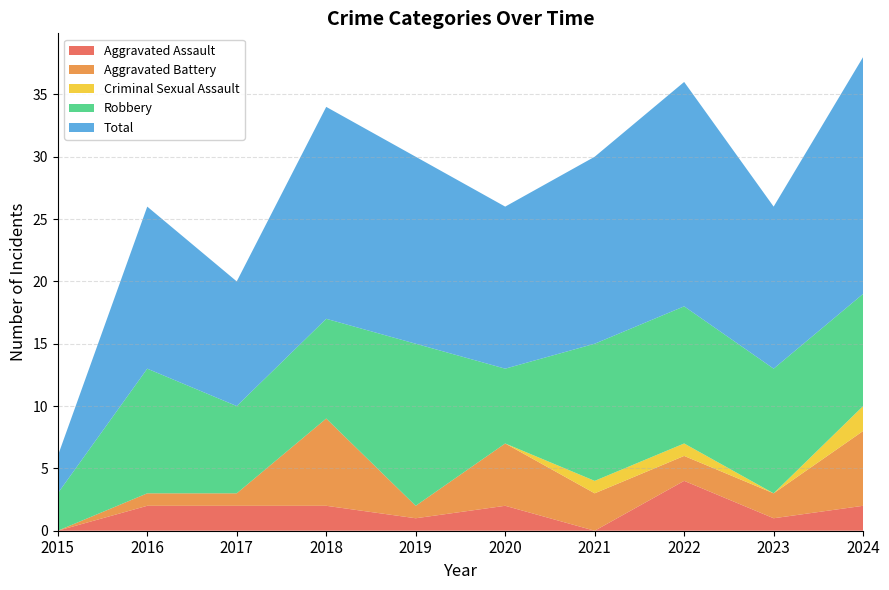

Reading right to left, what are all the values shown in this chart?

Aggravated Assault: 2	1	4	0	2	1	2	2	2	0
Aggravated Battery: 6	2	2	3	5	1	7	1	1	0
Criminal Sexual Assault: 2	0	1	1	0	0	0	0	0	0
Robbery: 9	10	11	11	6	13	8	7	10	3
Total: 19	13	18	15	13	15	17	10	13	3